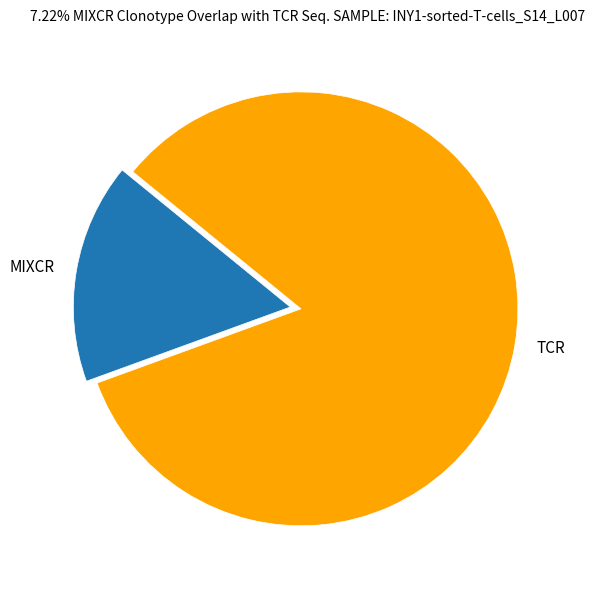

Combined, do TCR and MIXCR account for over 50%?

Yes